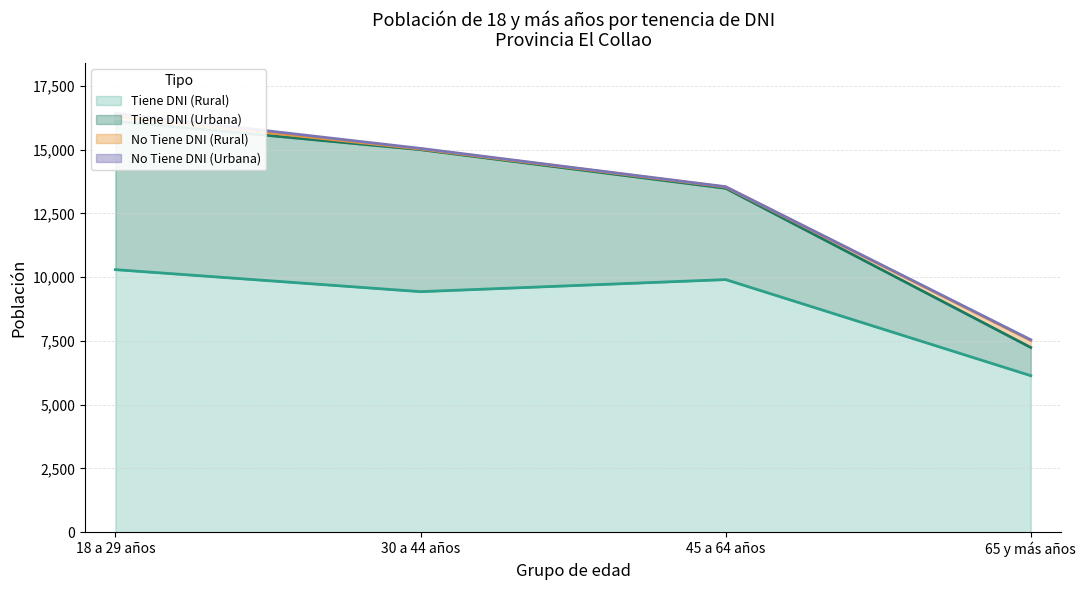

What is the approximate value of No Tiene DNI (Rural) at 65 y más años?

276